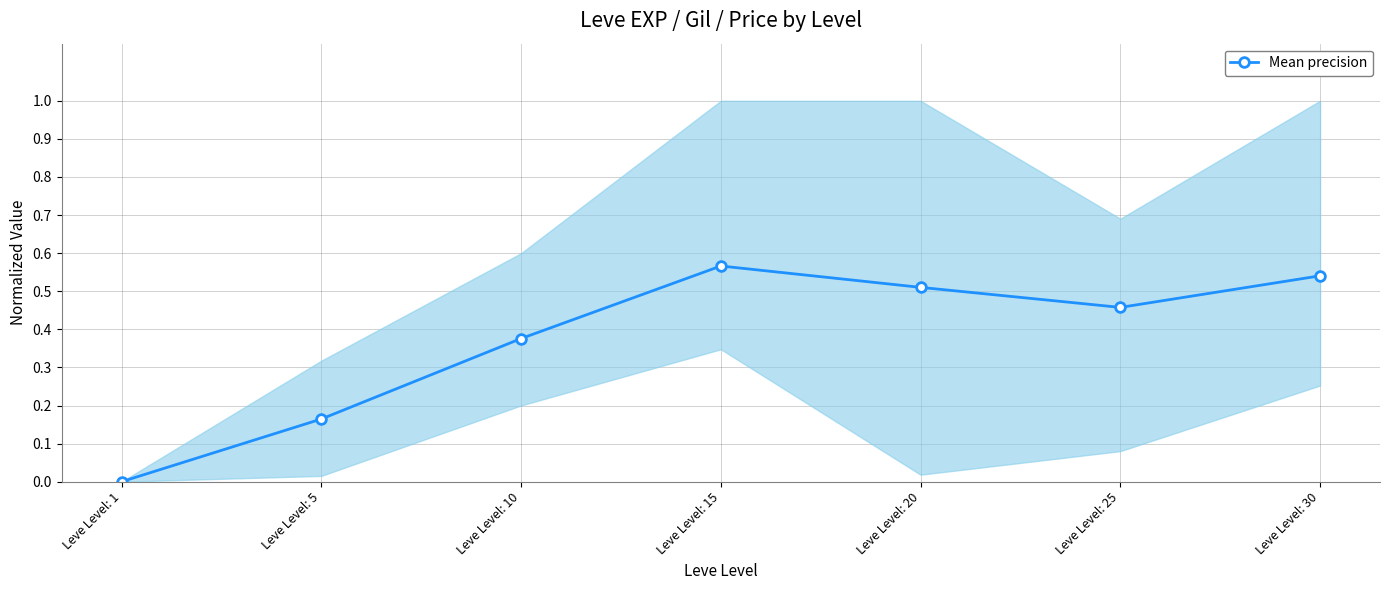

Which category has the lowest value across all series?

Leve Level: 1